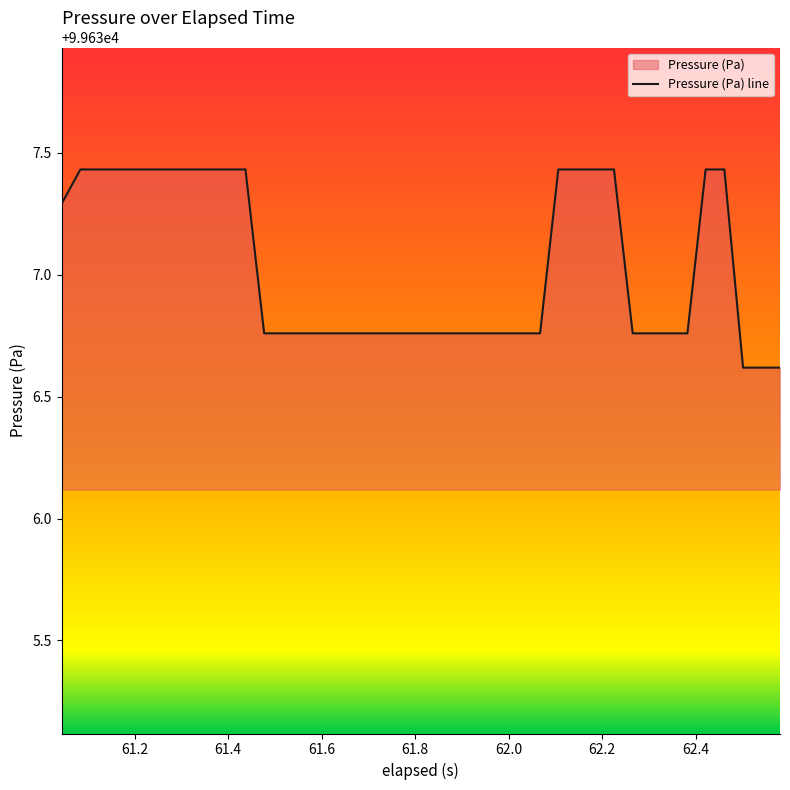

What is the difference between the second highest and minimum values?

0.8